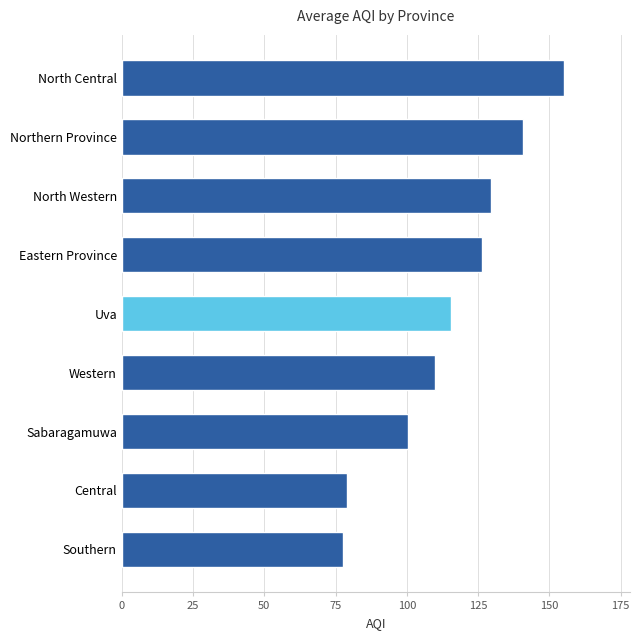

Are the bars horizontal?

Yes